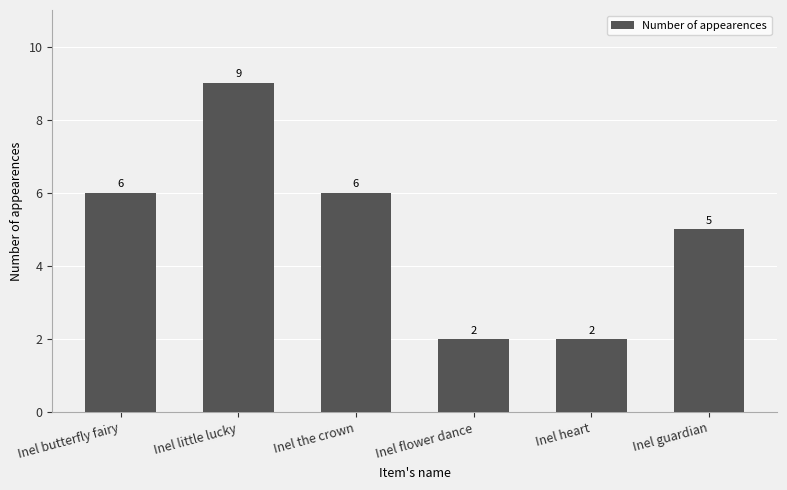

How many values are below 6?

3